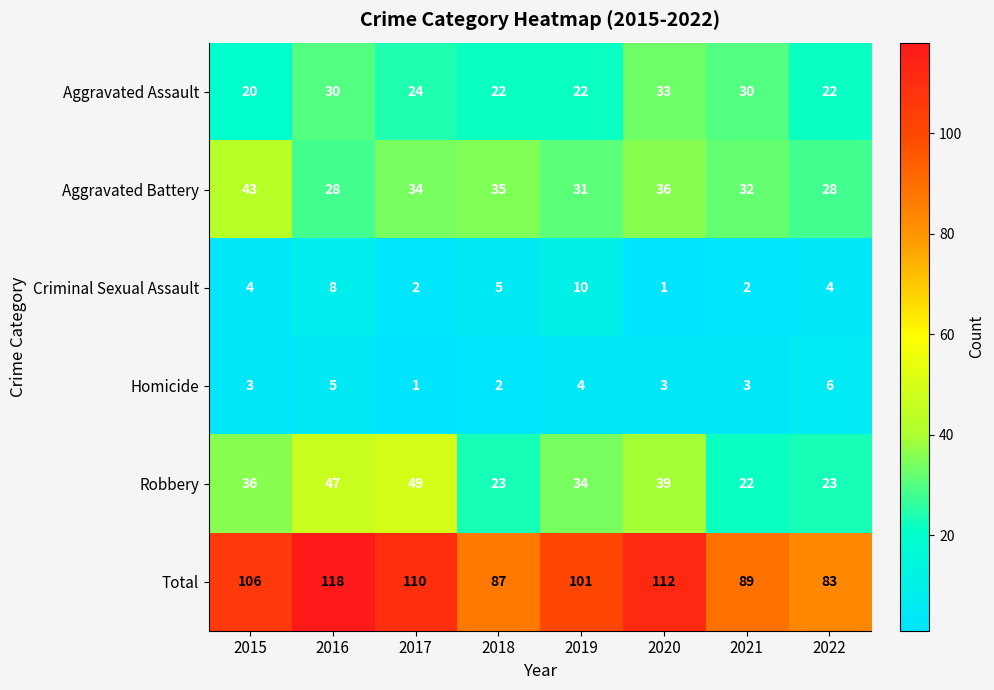

What is the difference between the maximum and minimum values in the Total series?

35